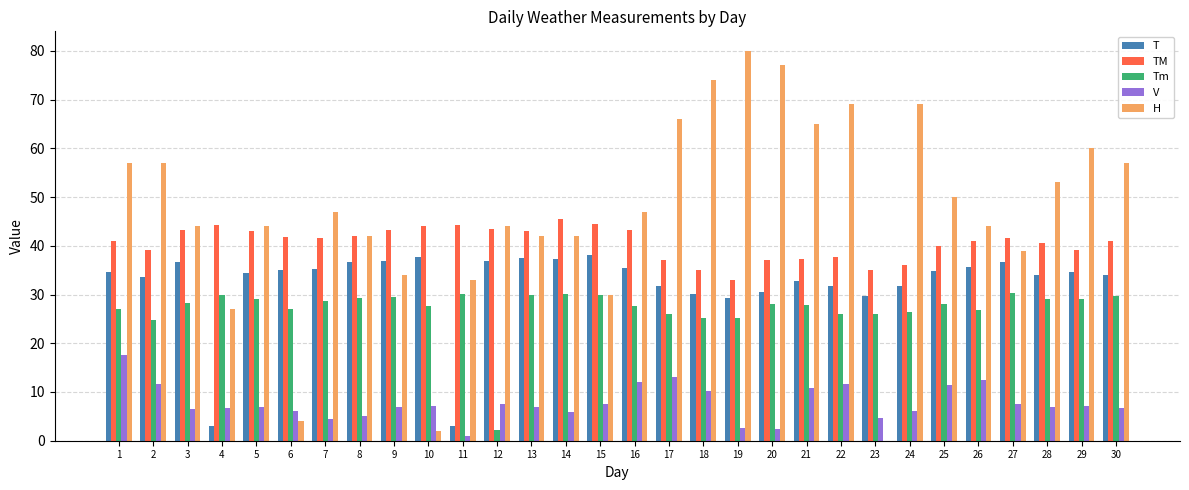

What is the sum of all T values?

969.6